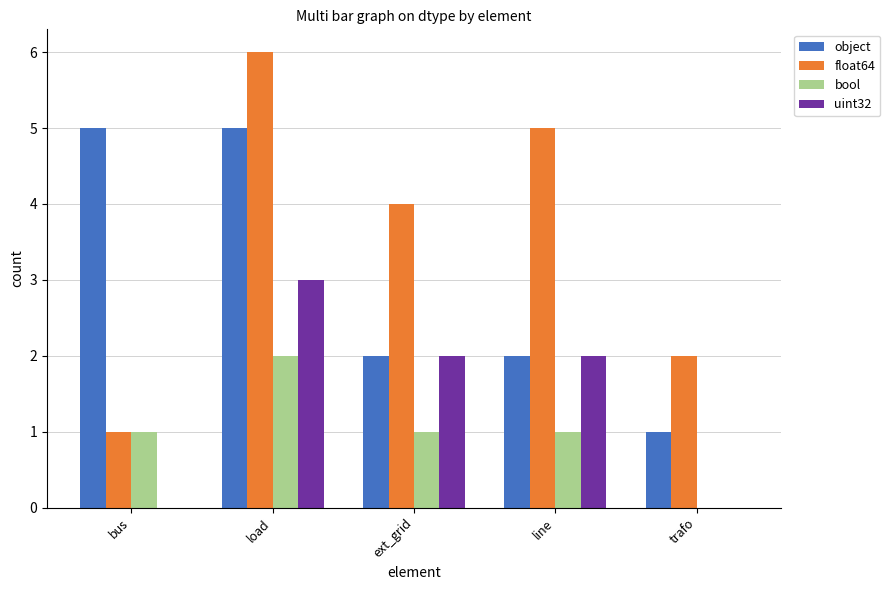

Does the chart contain stacked bars?

No